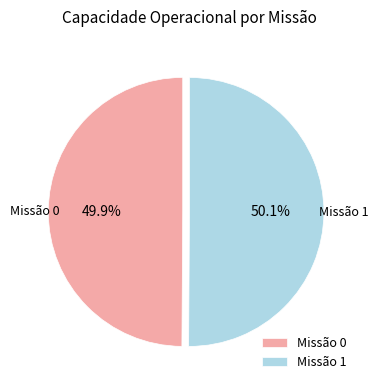

What is the total percentage of Missão 1 and Missão 0?

100.0%